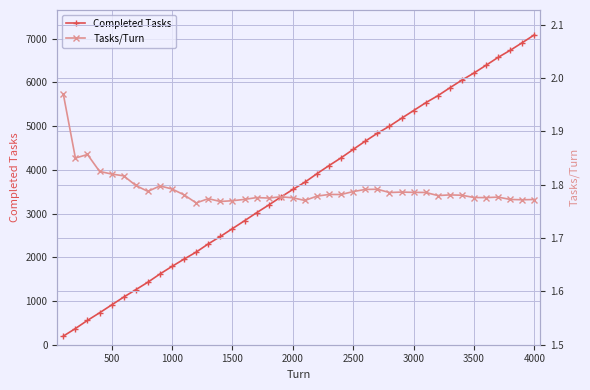

What is the average value of the Completed Tasks series?

3651